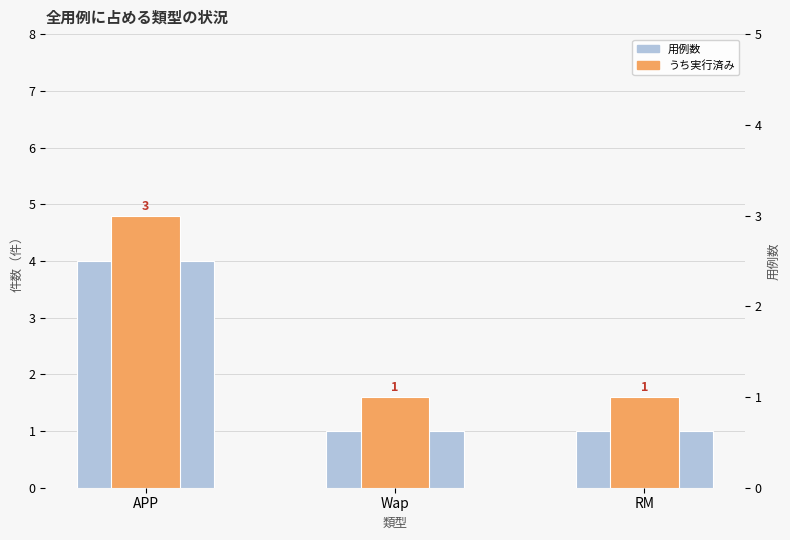

What is the approximate value of うち実行済み at Wap?

1